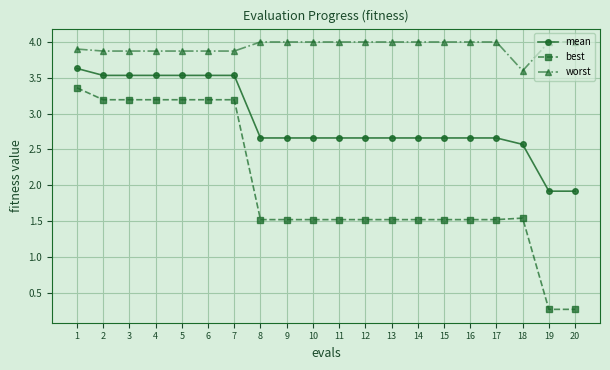

Is this an area chart (filled region under the line)?

No